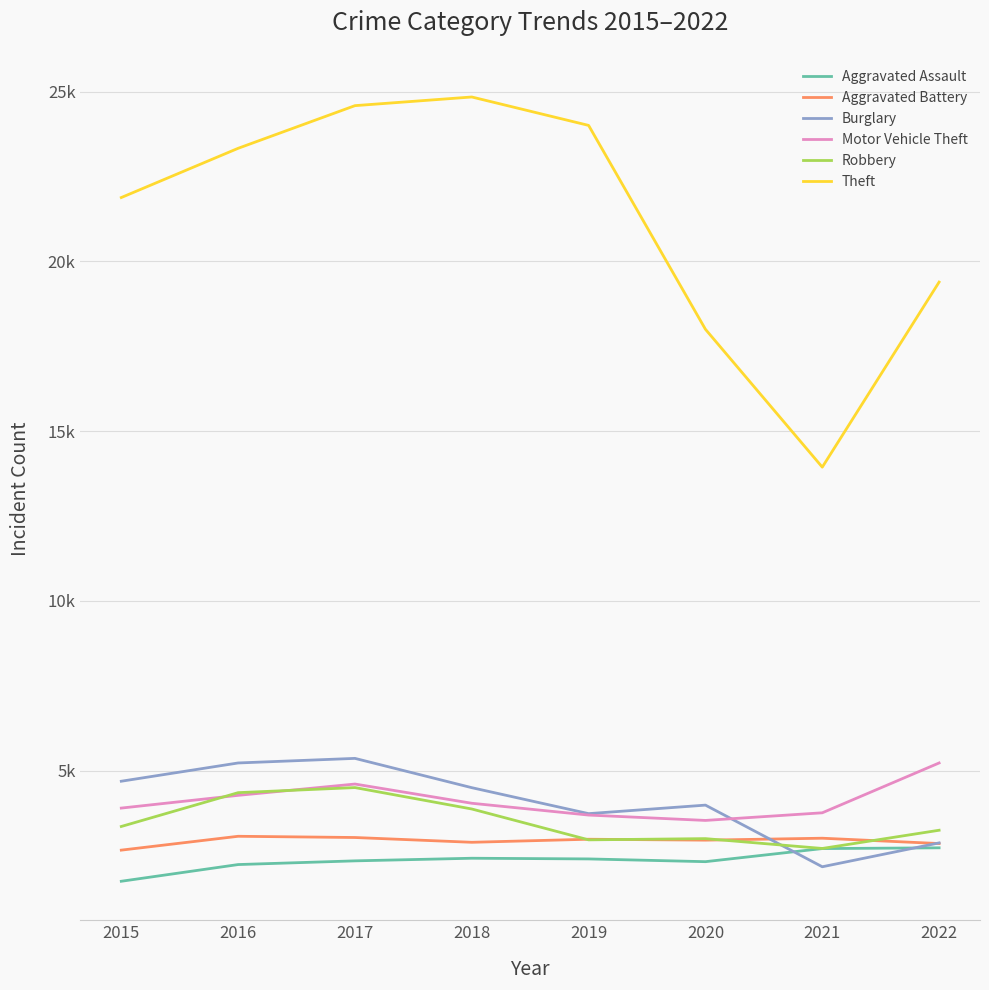

At which label is Aggravated Battery closest to 2861?

2022